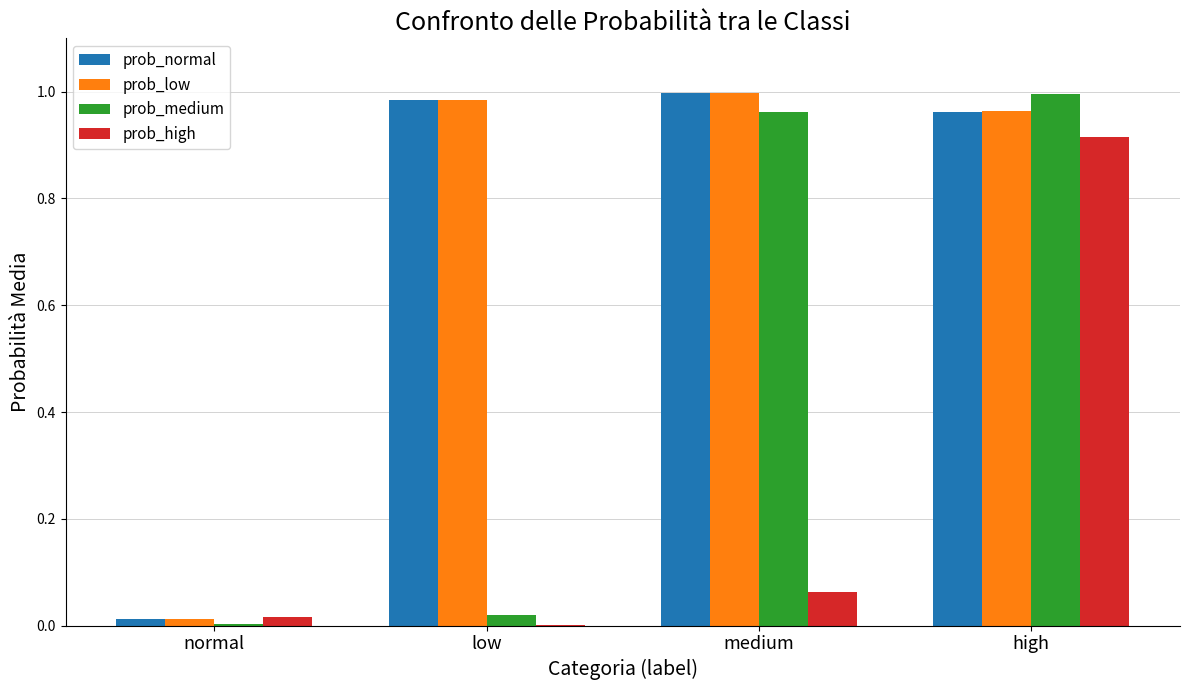

True or false: prob_low has a value of 1.0 at high.

True